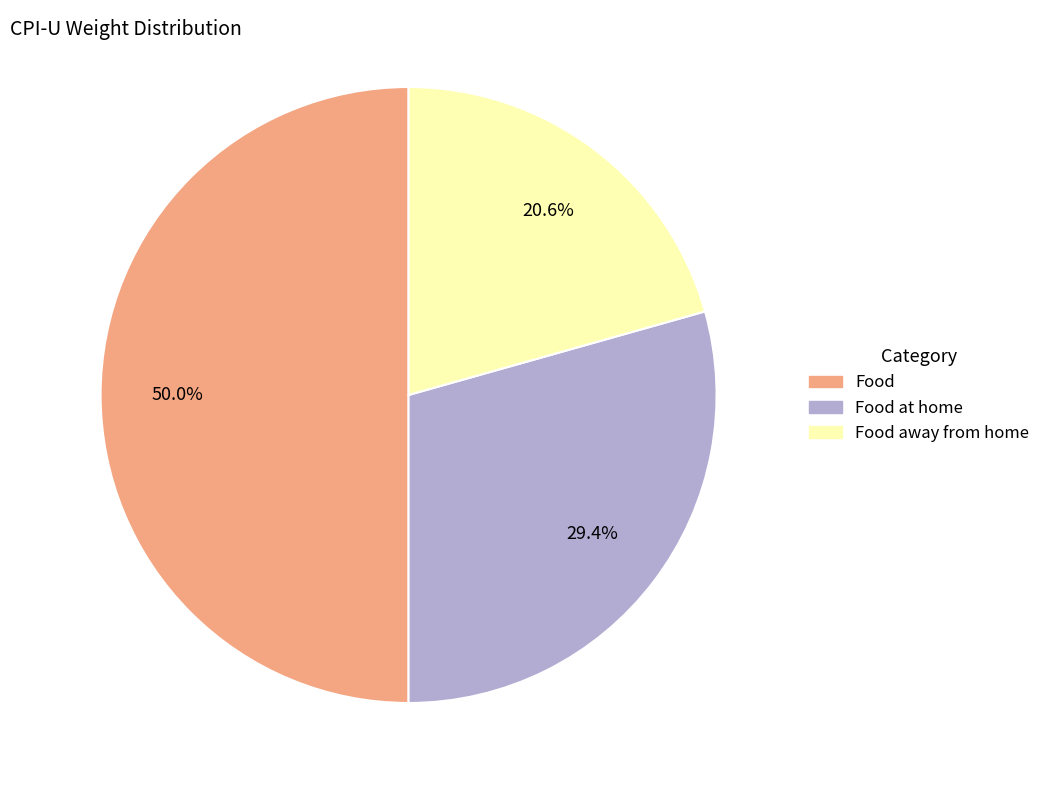

Is there a majority slice in this chart?

Yes